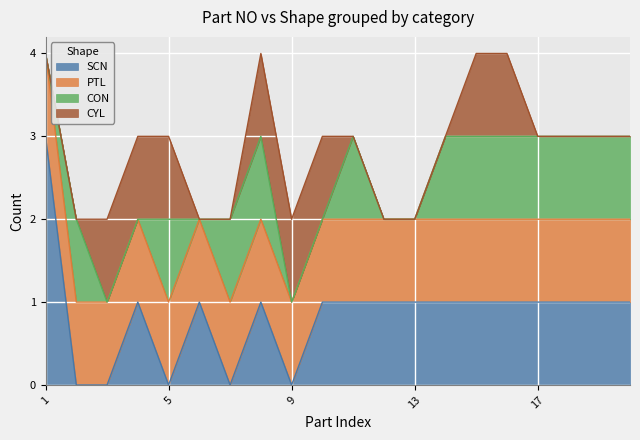

True or false: CON and PTL intersect in this chart.

False